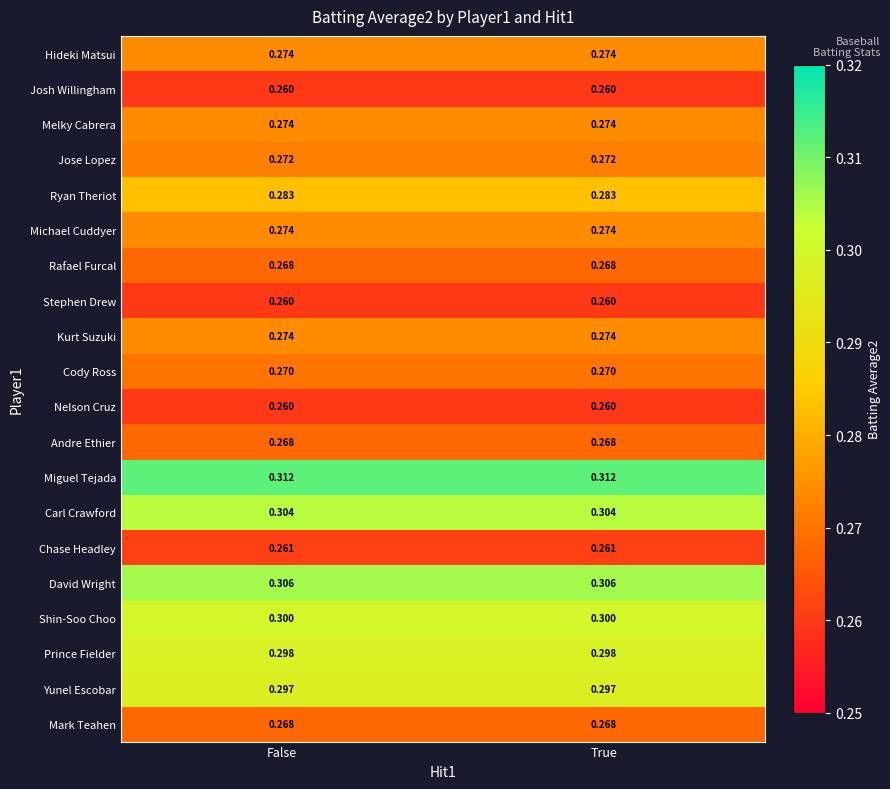

Which series has the largest total across all categories?

Miguel Tejada